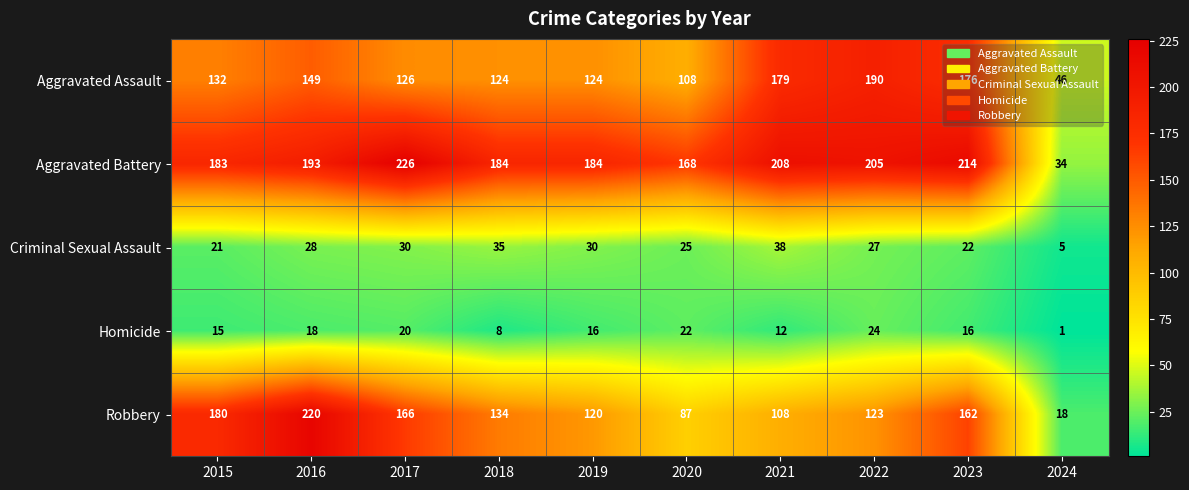

Which series has the widest spread of values?

Robbery